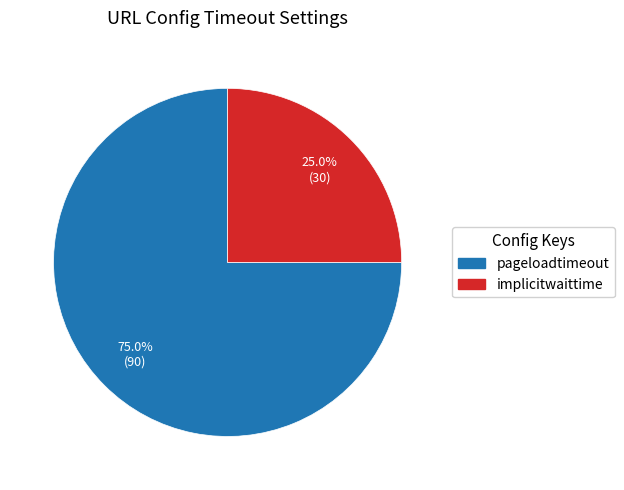

Rank the categories by value from lowest to highest.

implicitwaittime, pageloadtimeout